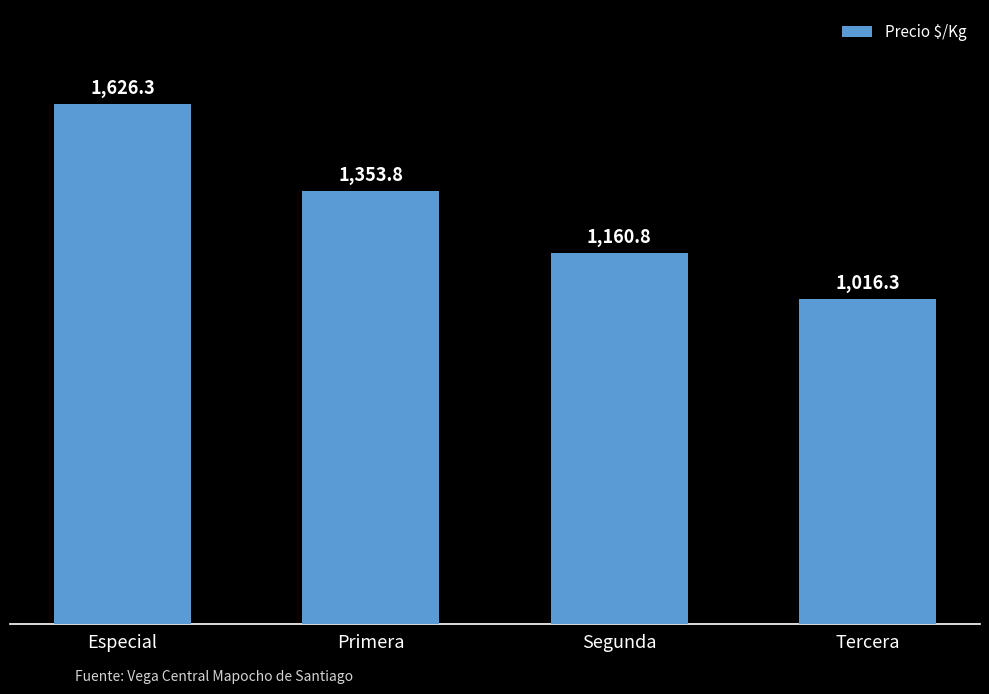

What is the ratio of the value at Especial to the value at Segunda?

1.4